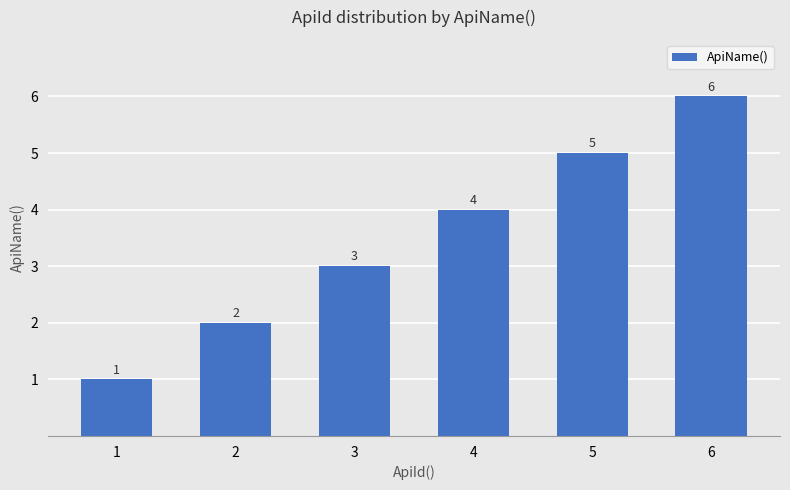

What is the sum of all values?

21